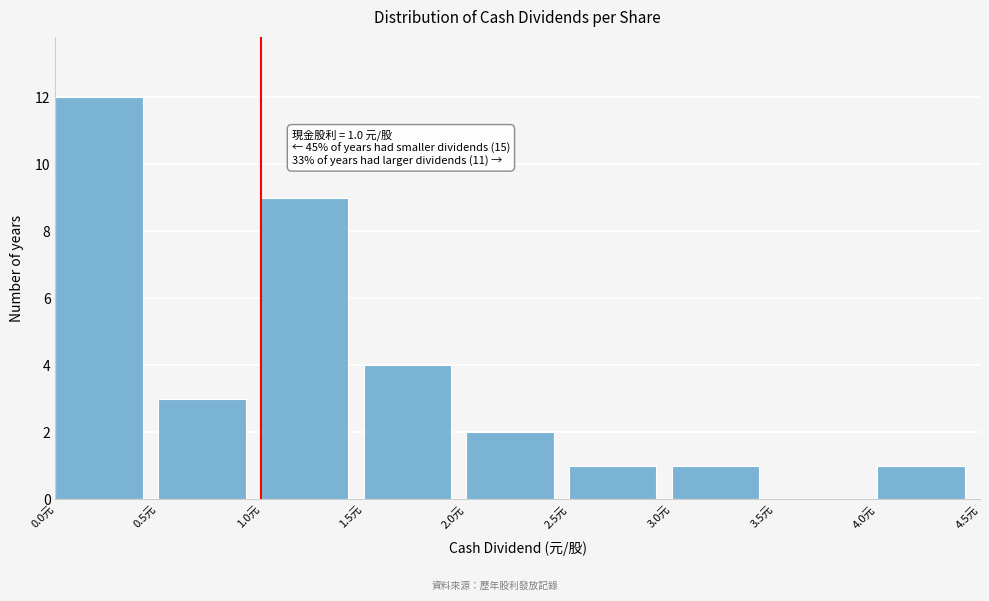

Over which range of the x-axis is the bar tallest?

0.0 to 0.5